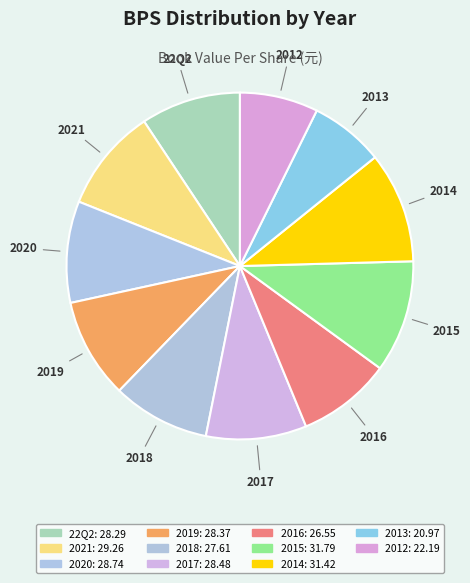

How many segments does this pie chart have?

11